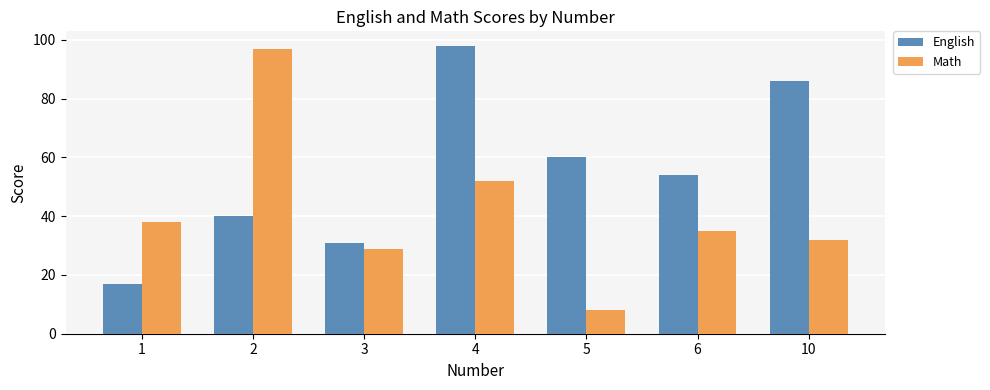

Where is Math nearest to the value 52?

4